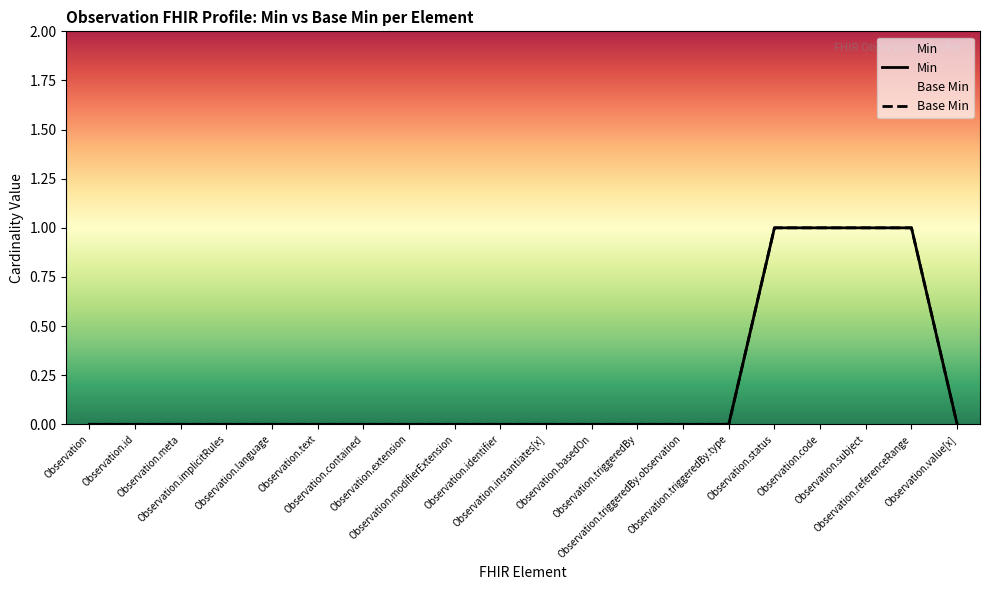

The Min series shows 0 at Observation.contained. True or false?

False